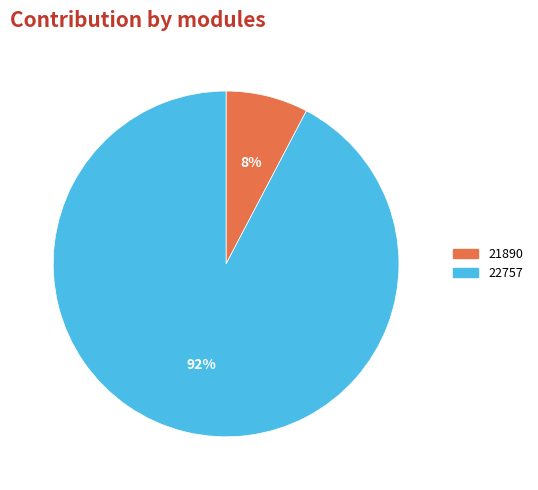

Is there any slice that represents more than half of the pie?

Yes